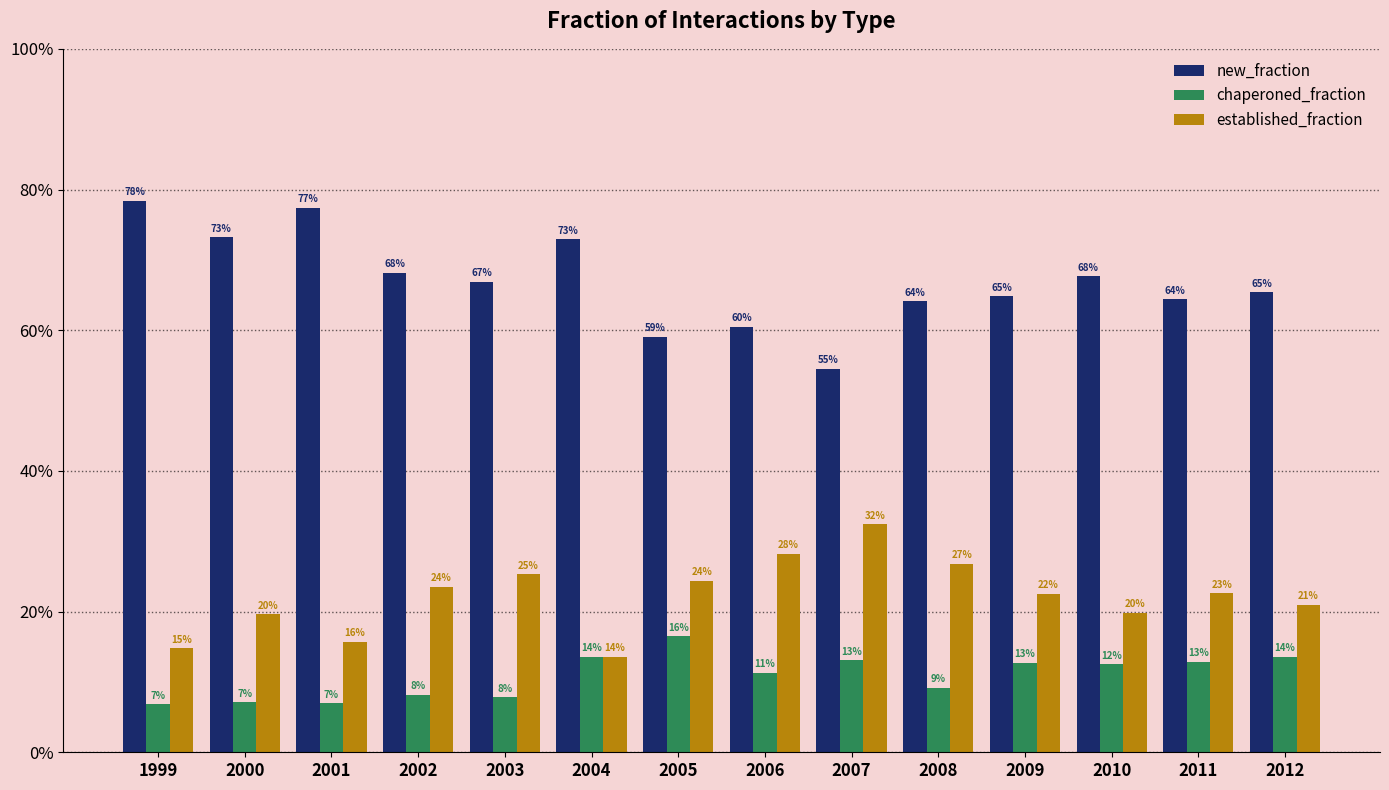

Are the bars grouped side by side (vs. stacked)?

Yes